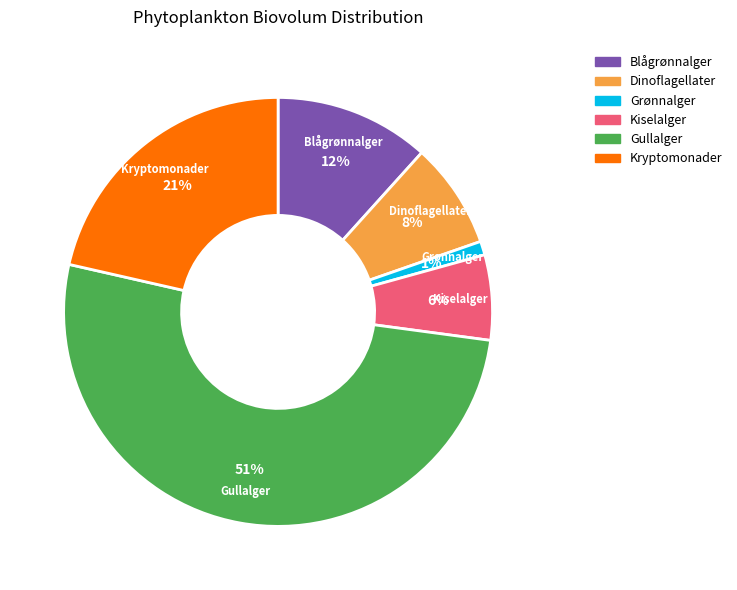

To the nearest percent, what is the combined percentage of Blågrønnalger and Grønnalger?

13%